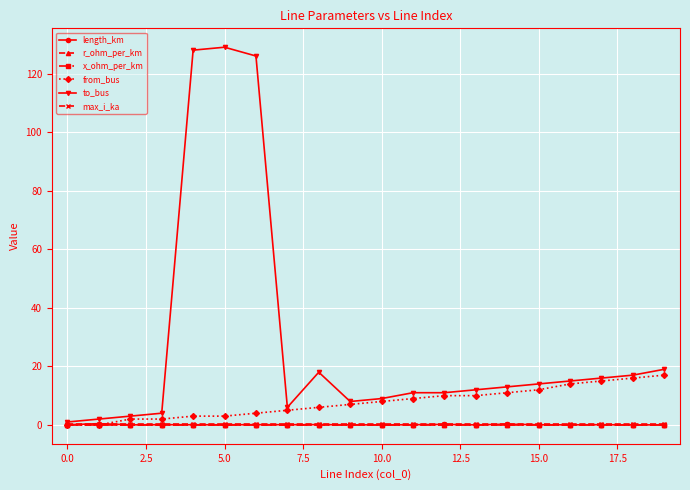

Which series has the largest total across all categories?

to_bus